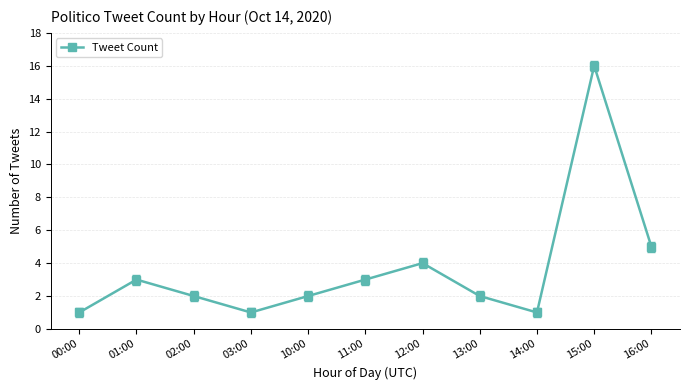

Read the value at 16:00.

5